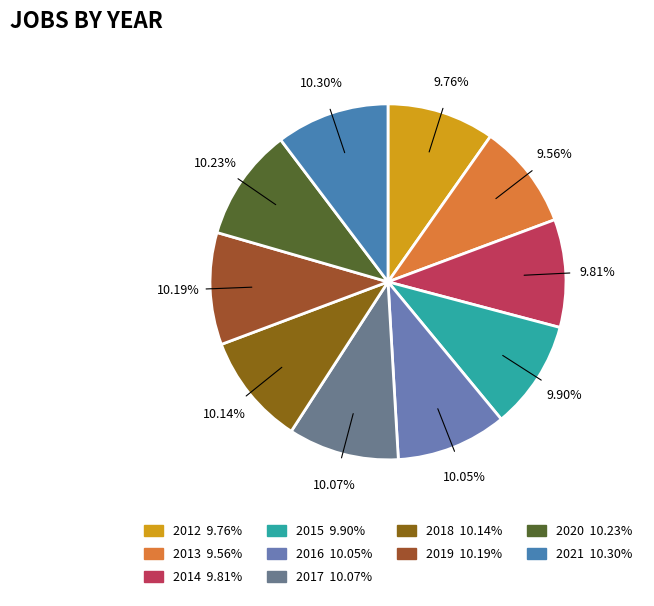

What is the smallest slice in the pie chart?

2013